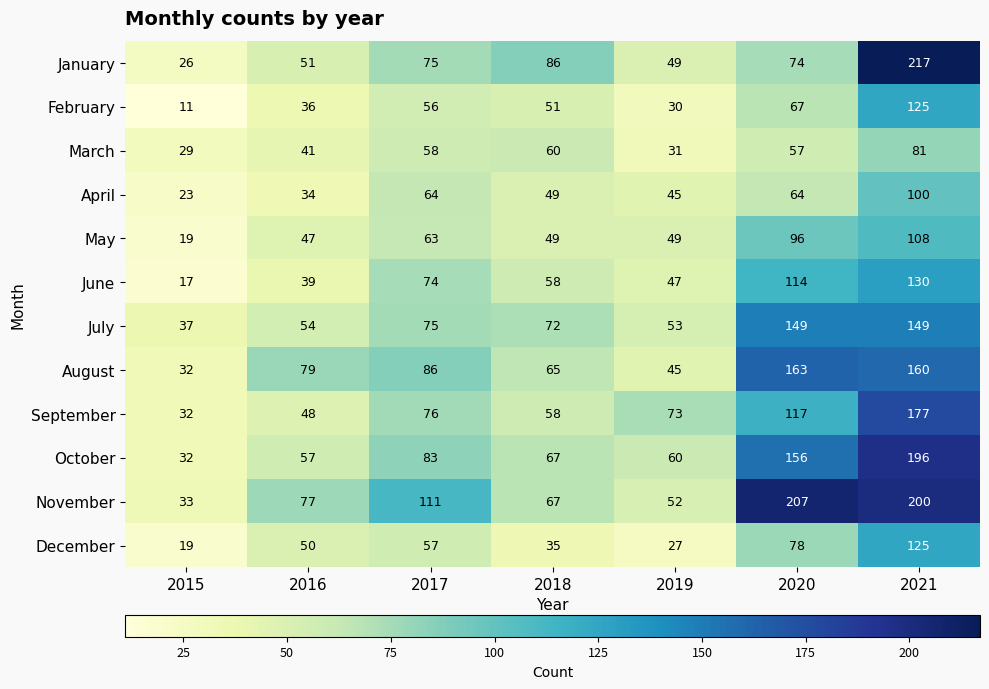

The value of December at 2019 is 12. True or false?

False